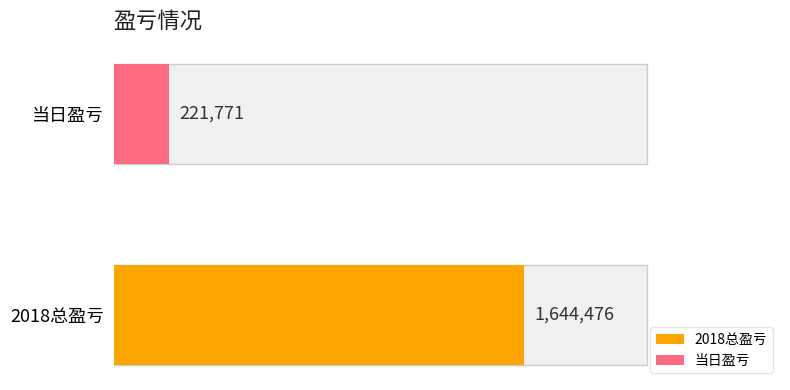

Which category has the highest value across all series?

2018总盈亏